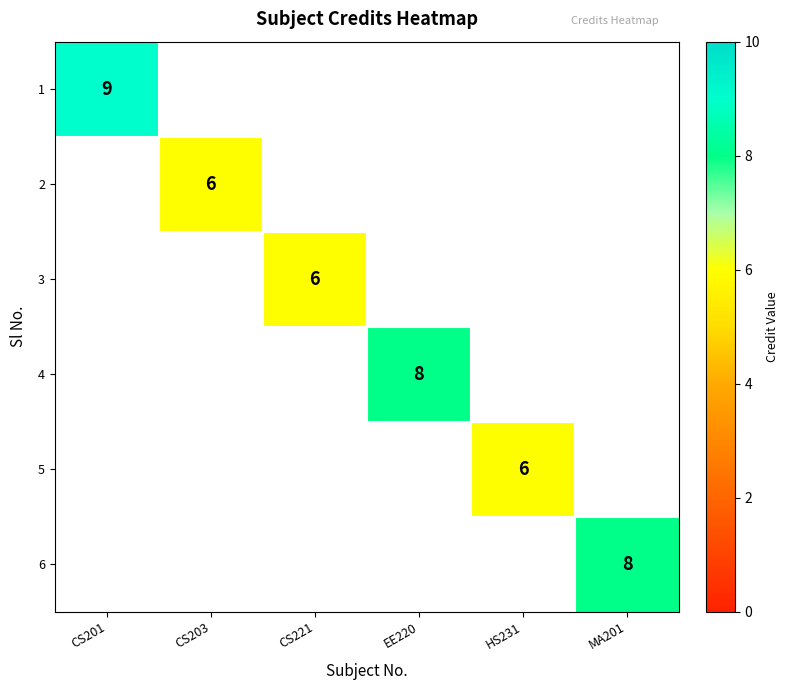

True or false: 1 has a value of -5 at HS231.

False